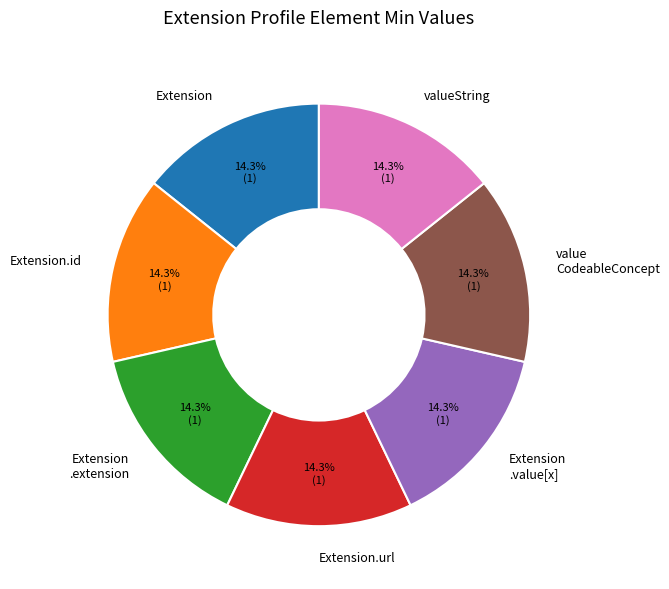

Approximately how many times larger is the value at value CodeableConcept compared to Extension .value[x]?

1.0